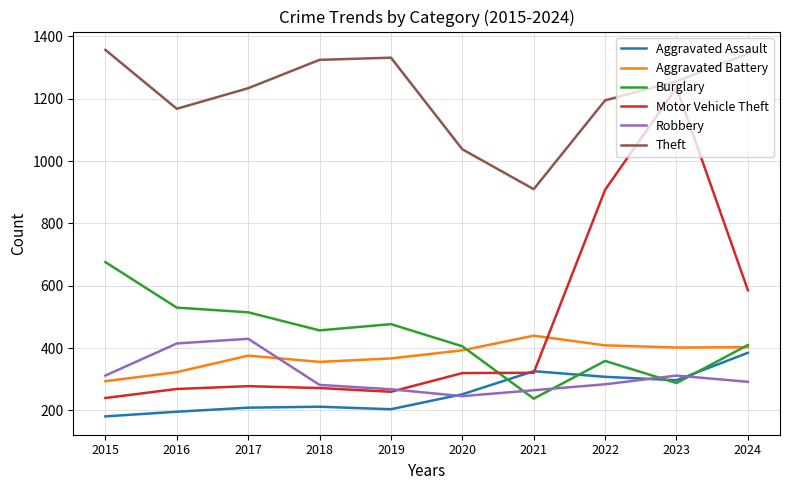

What is the total value across all series at 2017?

3042